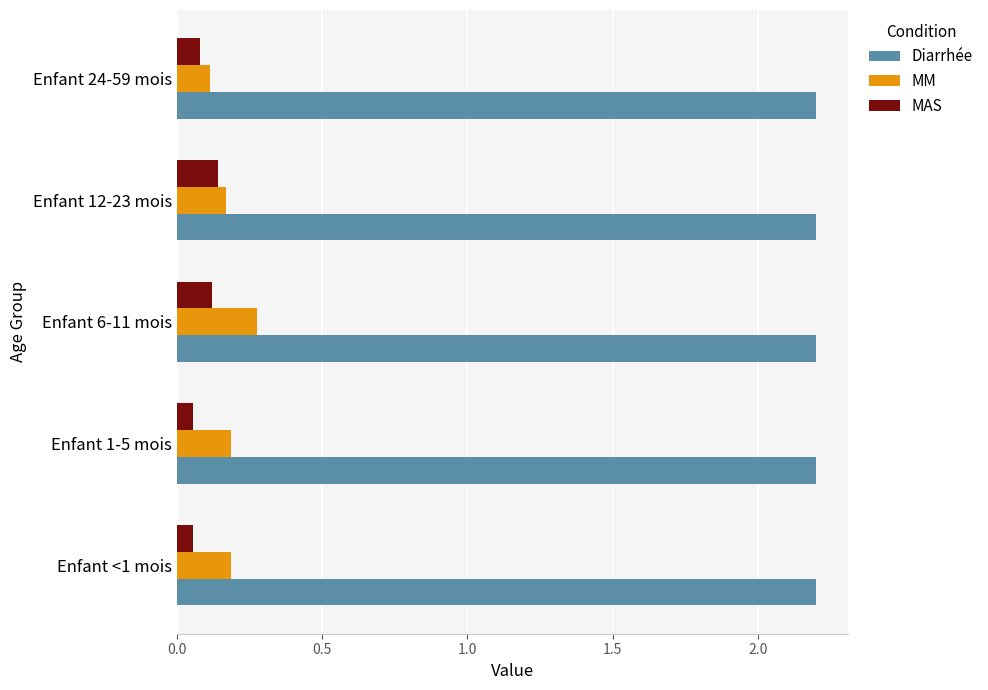

Where is MM nearest to the value 0?

Enfant 24-59 mois